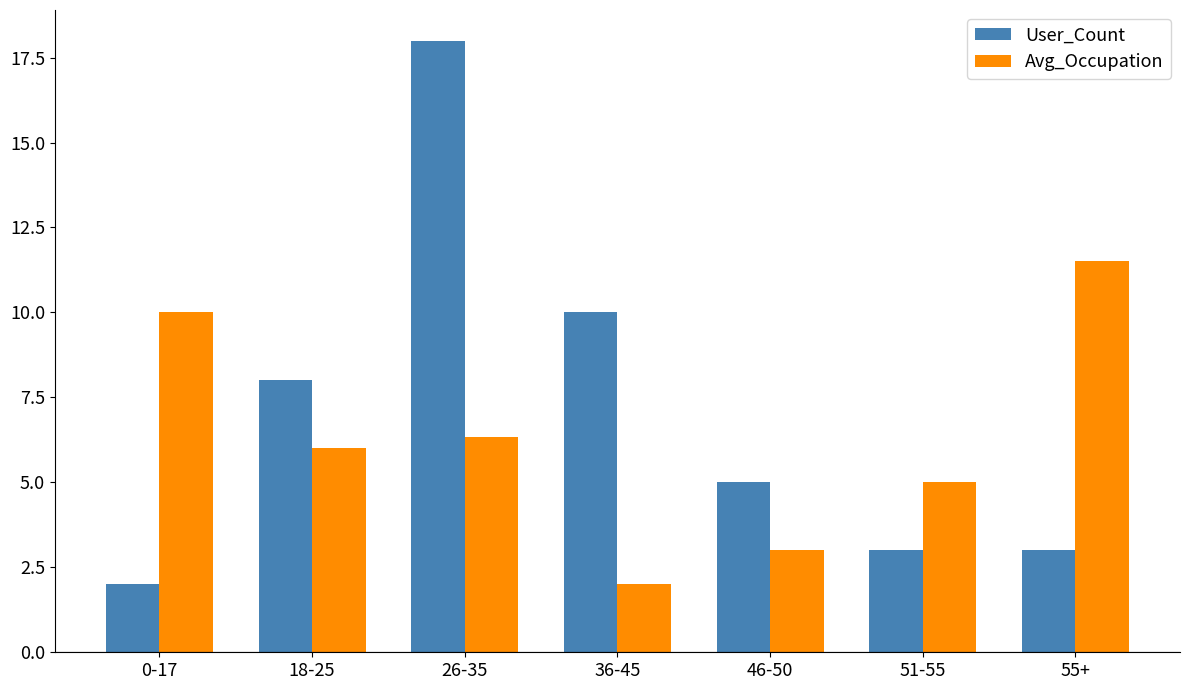

How many distinct data groups are displayed?

2